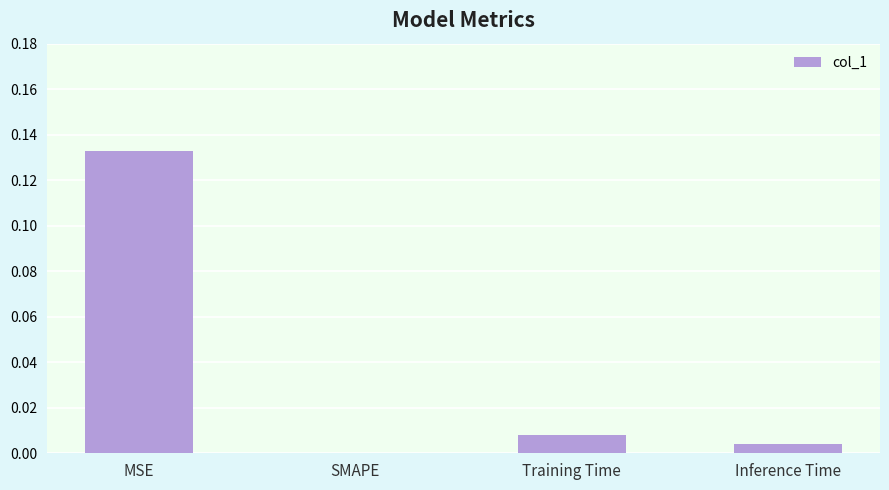

The chart shows a value of 0.0 at Training Time. True or false?

True